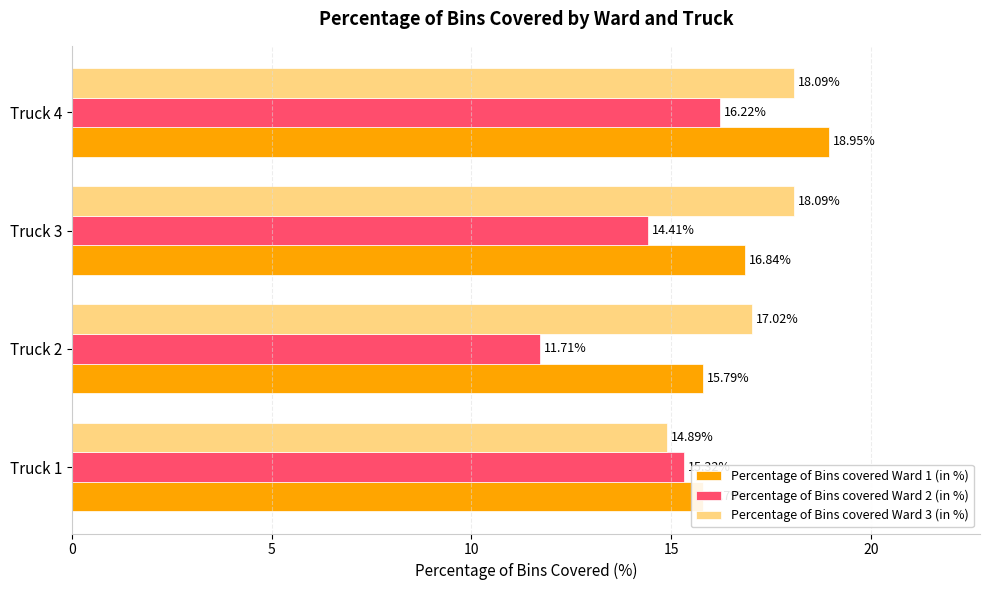

The Percentage of Bins covered Ward 1 (in %) series shows 15.8 at Truck 1. True or false?

True